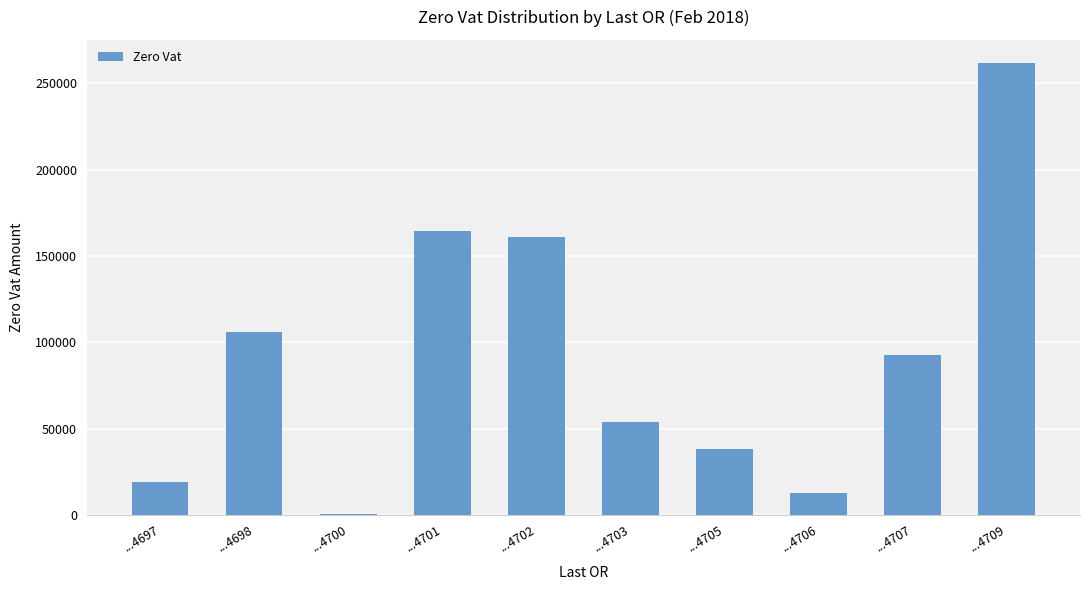

The chart shows a value of 47349.3 at ...4698. True or false?

False